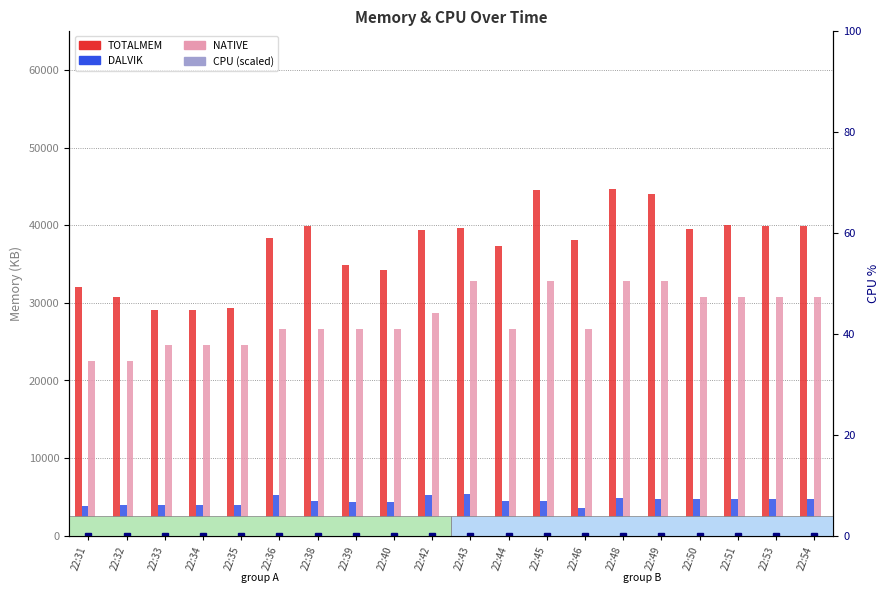

What is the value of the TOTALMEM bar at the 4th from the left?

29135